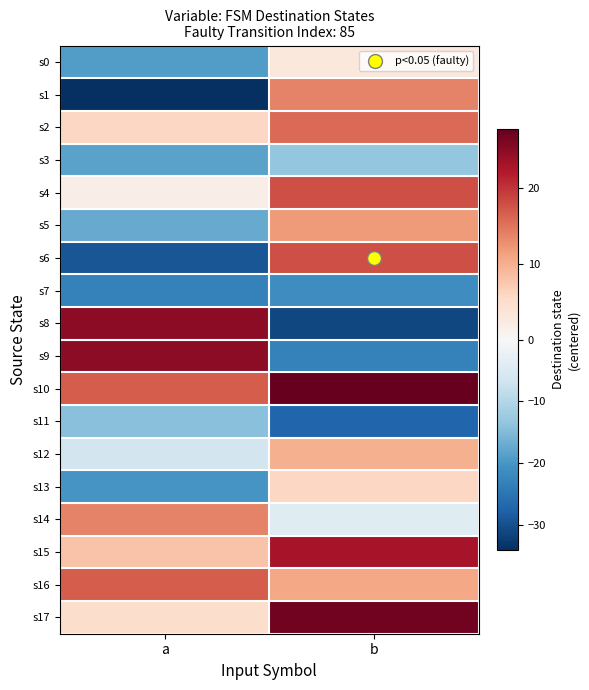

At which category is the sum across all series the highest?

b